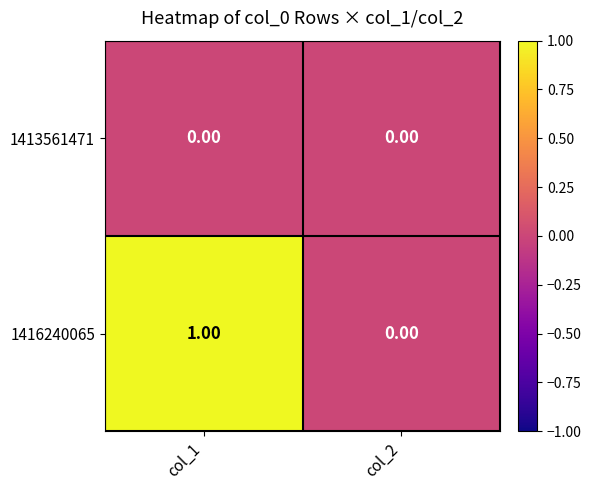

Rank the series by their maximum value, from lowest to highest.

1413561471, 1416240065